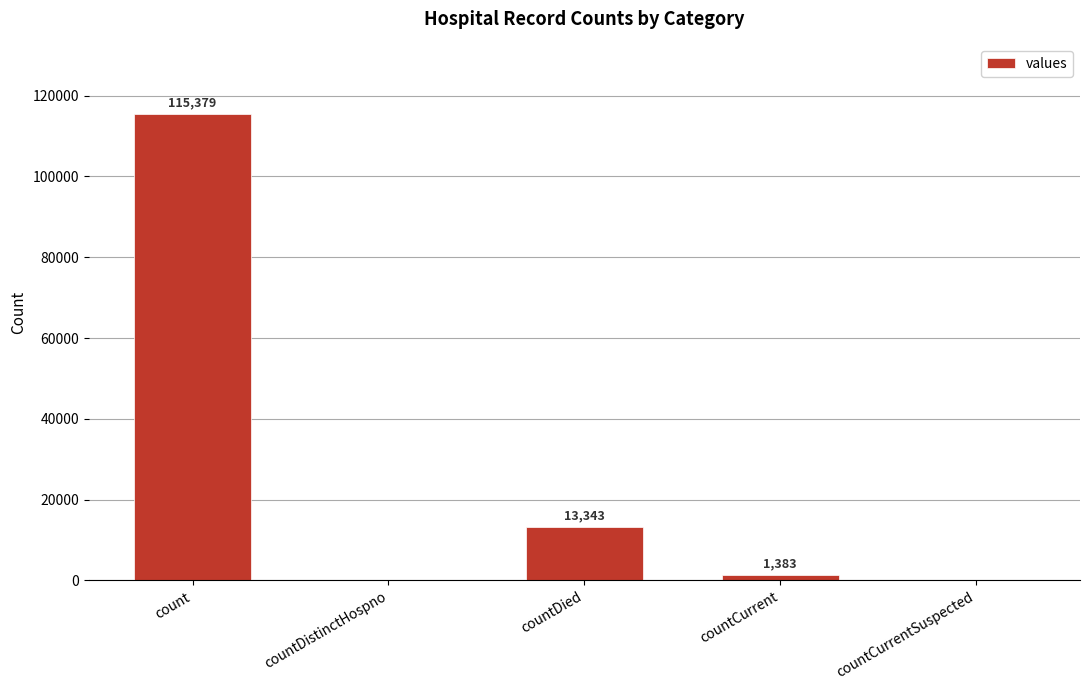

What is the change in value from count to countCurrentSuspected?

-115379